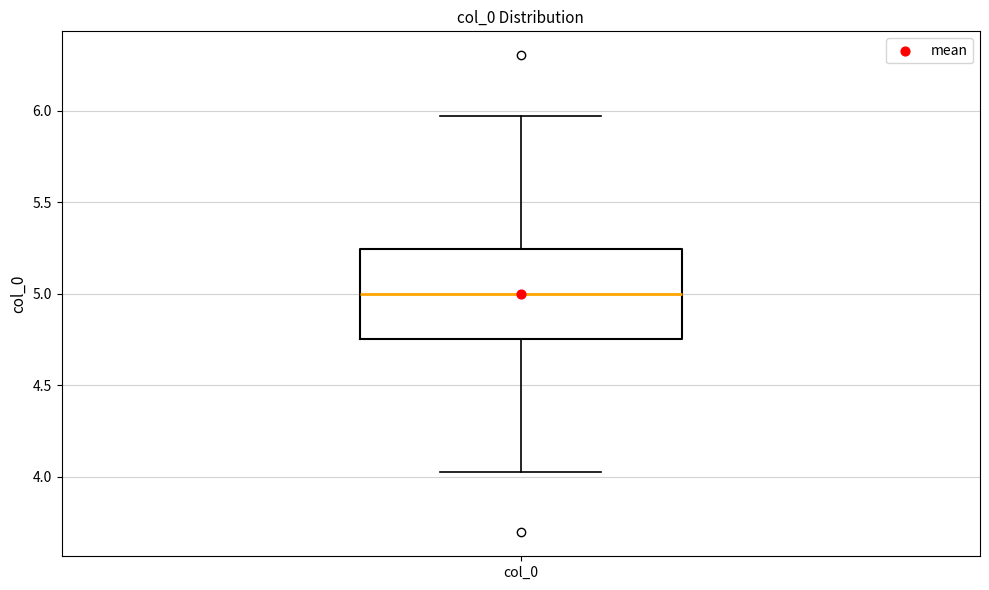

Read this box plot against the y-axis: the position of the median line, the range covered by the box, and the ends of both whiskers. The values are not printed on the chart, so give them approximately, as read against the axis.

median 5.00, box 4.75 to 5.25, whiskers 4.05 to 5.95